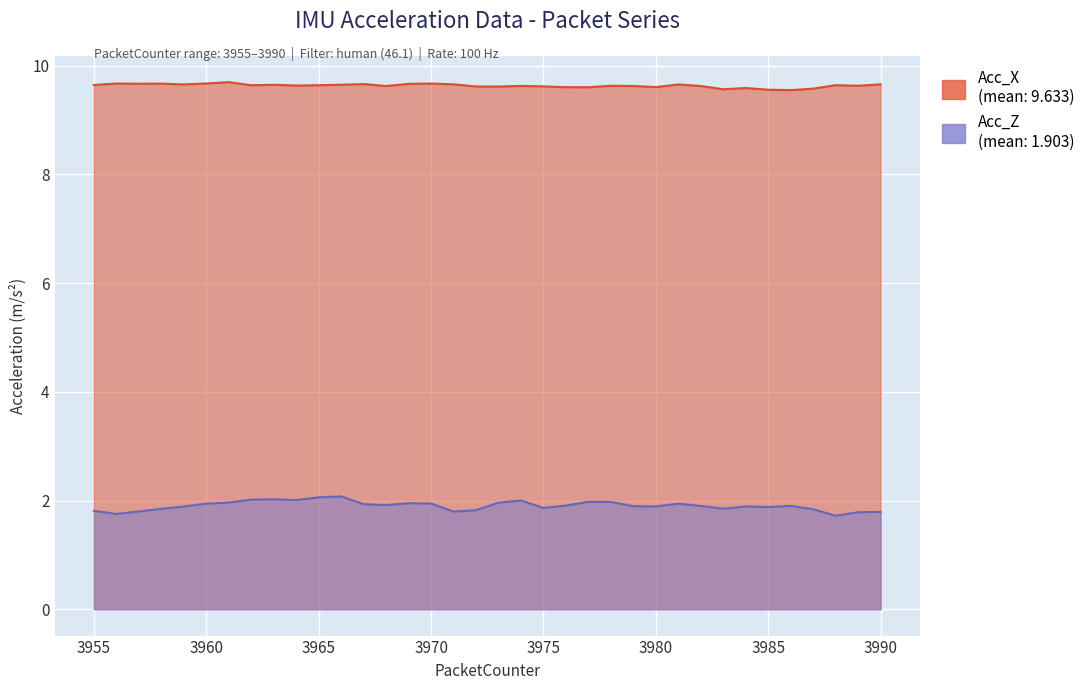

Which series has the largest total across all categories?

Acc_X